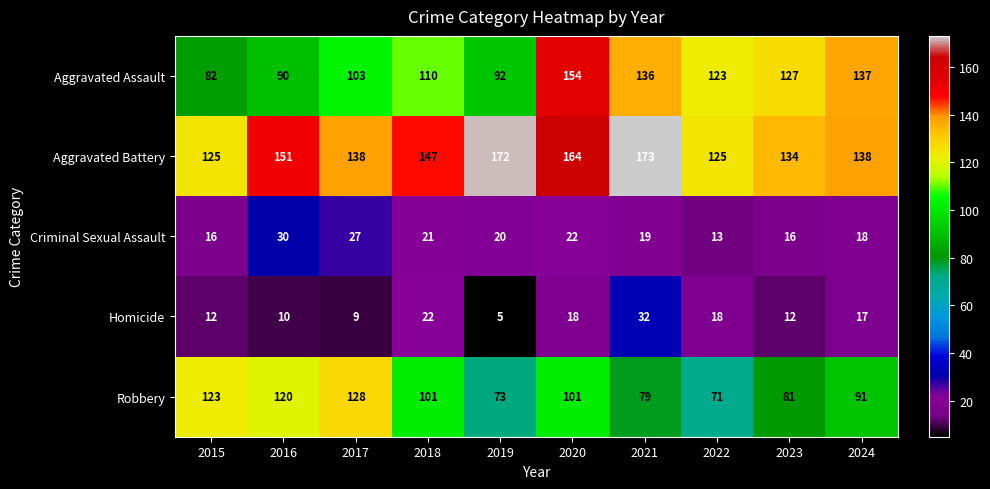

Which label corresponds to the largest value in the chart?

2021